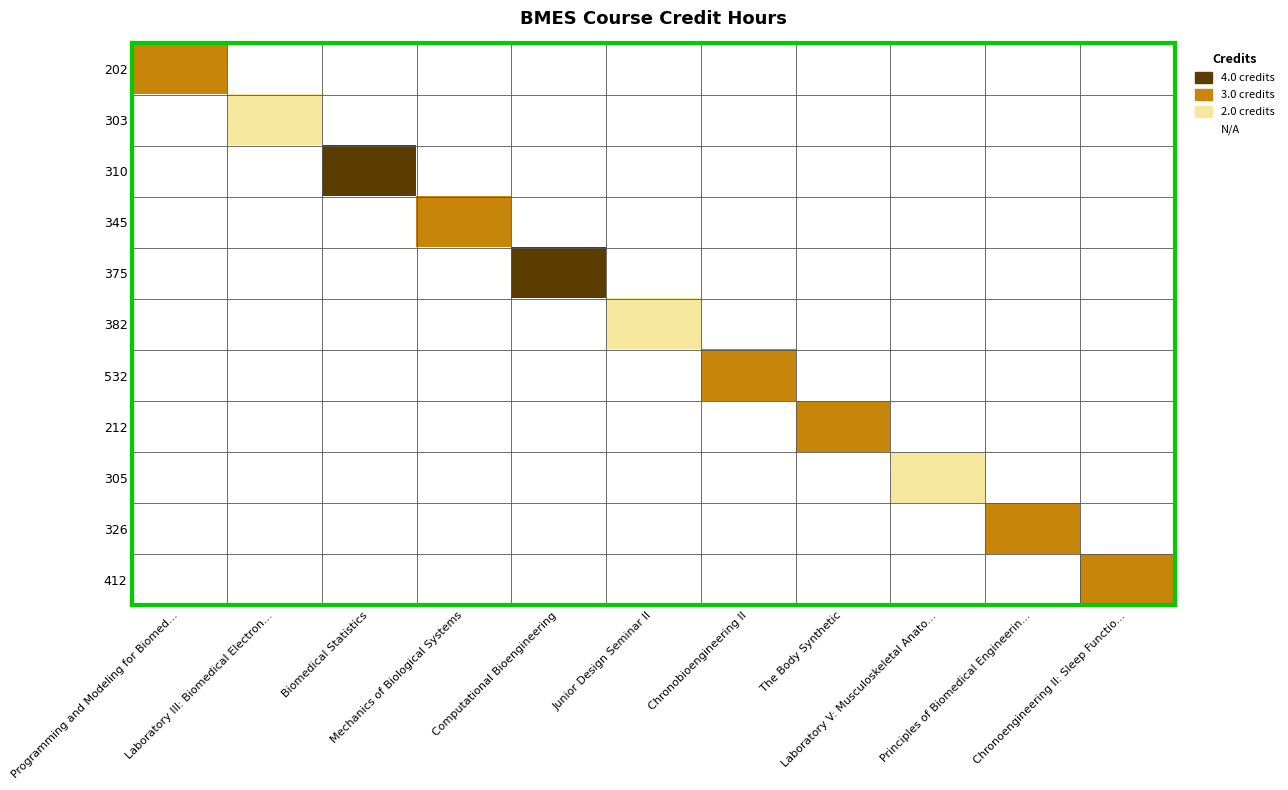

Count the number of categories in the chart.

11